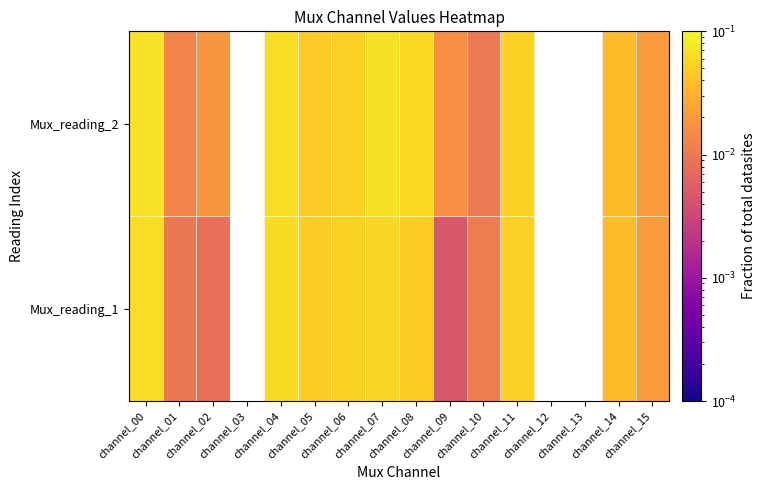

List the series in order of their peak value, highest first.

Mux_reading_2, Mux_reading_1